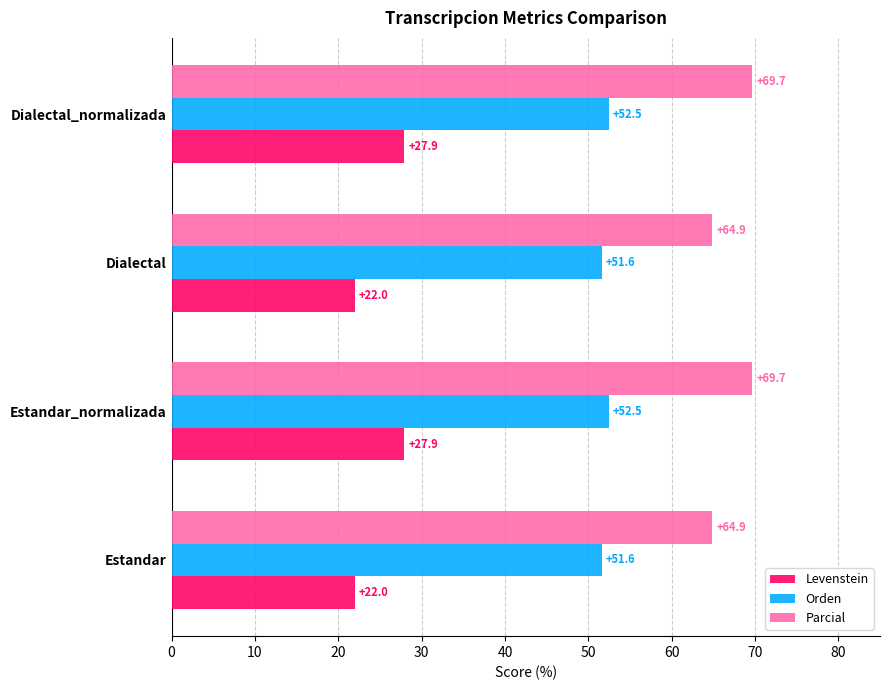

Which series has the largest total across all categories?

Parcial